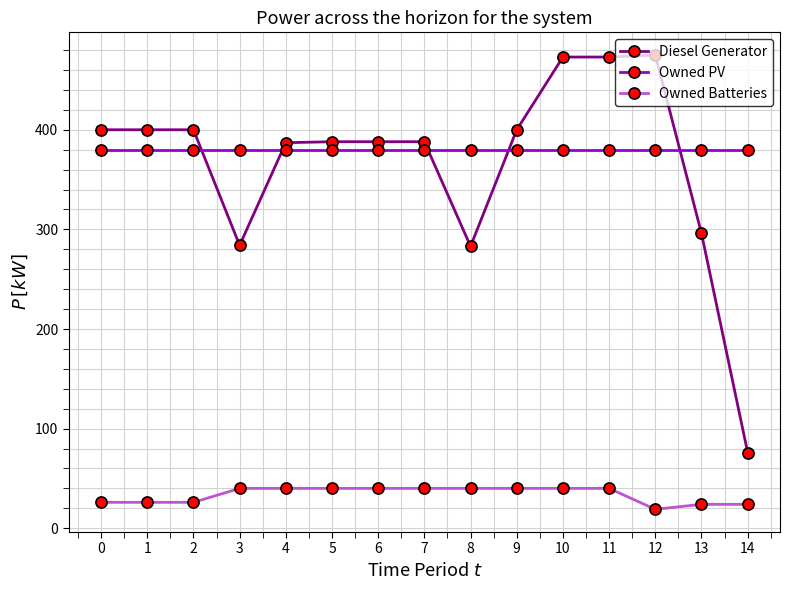

Does the chart display data point markers on the line(s)?

Yes